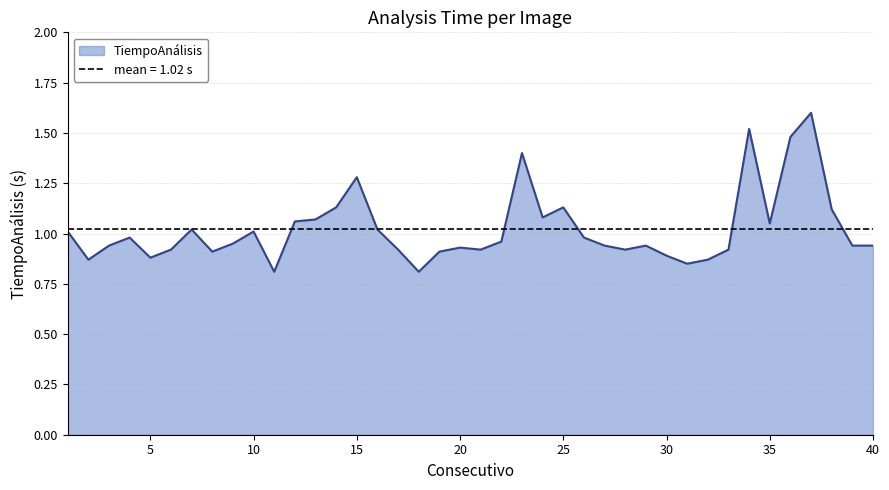

List the labels in order of value, smallest first.

11, 18, 31, 2, 32, 5, 30, 8, 19, 6, 17, 21, 28, 33, 20, 3, 27, 29, 39, 40, 9, 22, 4, 26, 1, 10, 7, 16, 35, 12, 13, 24, 38, 14, 25, 15, 23, 36, 34, 37